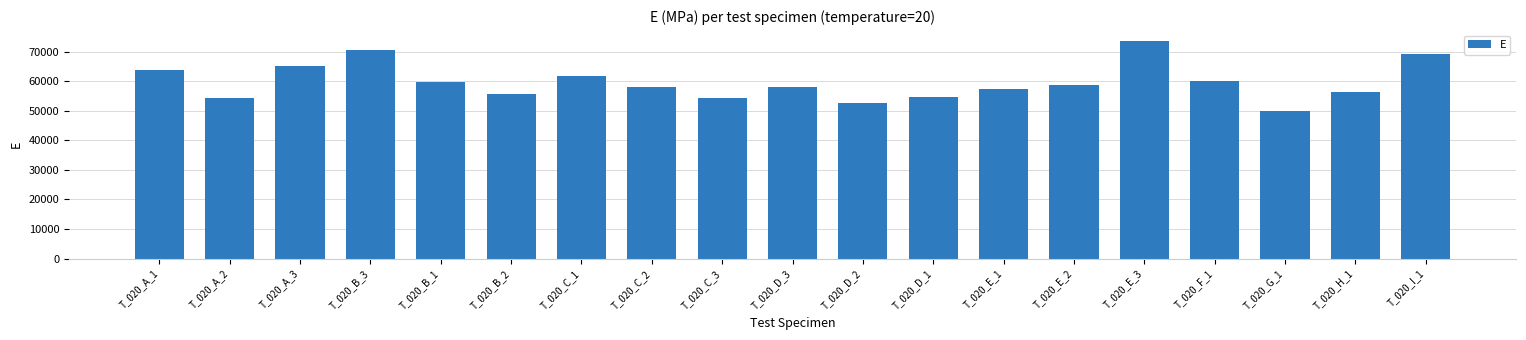

Which has a higher value, T_020_A_3 or T_020_F_1?

T_020_A_3